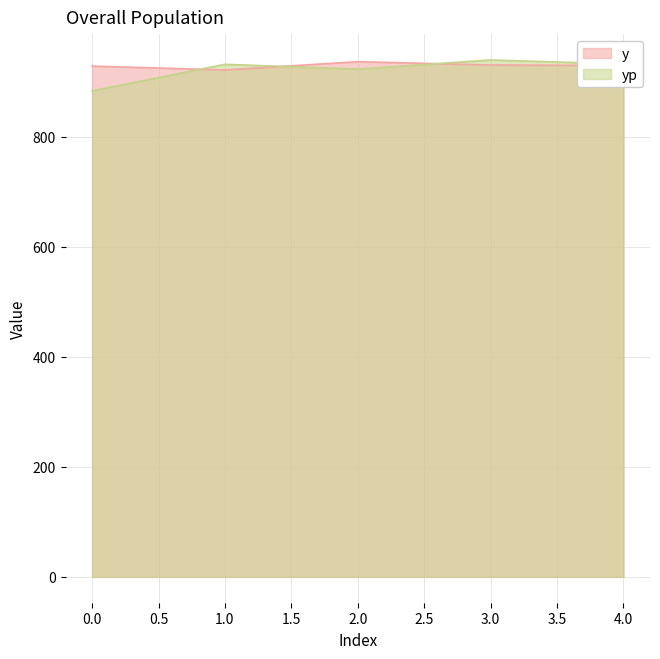

Read the yp value at 0.0.

883.1